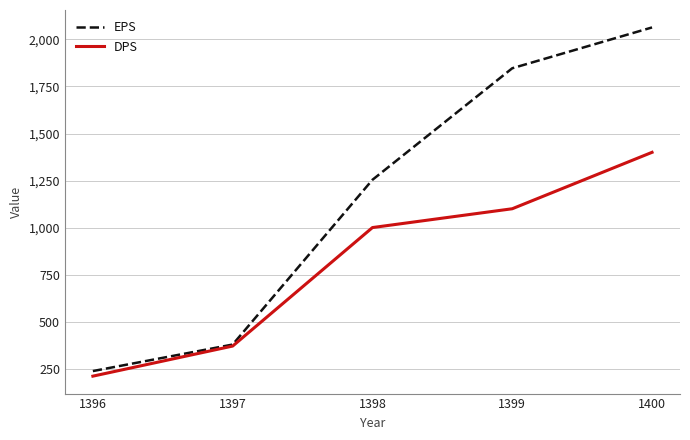

Where is EPS nearest to the value 1150?

1398